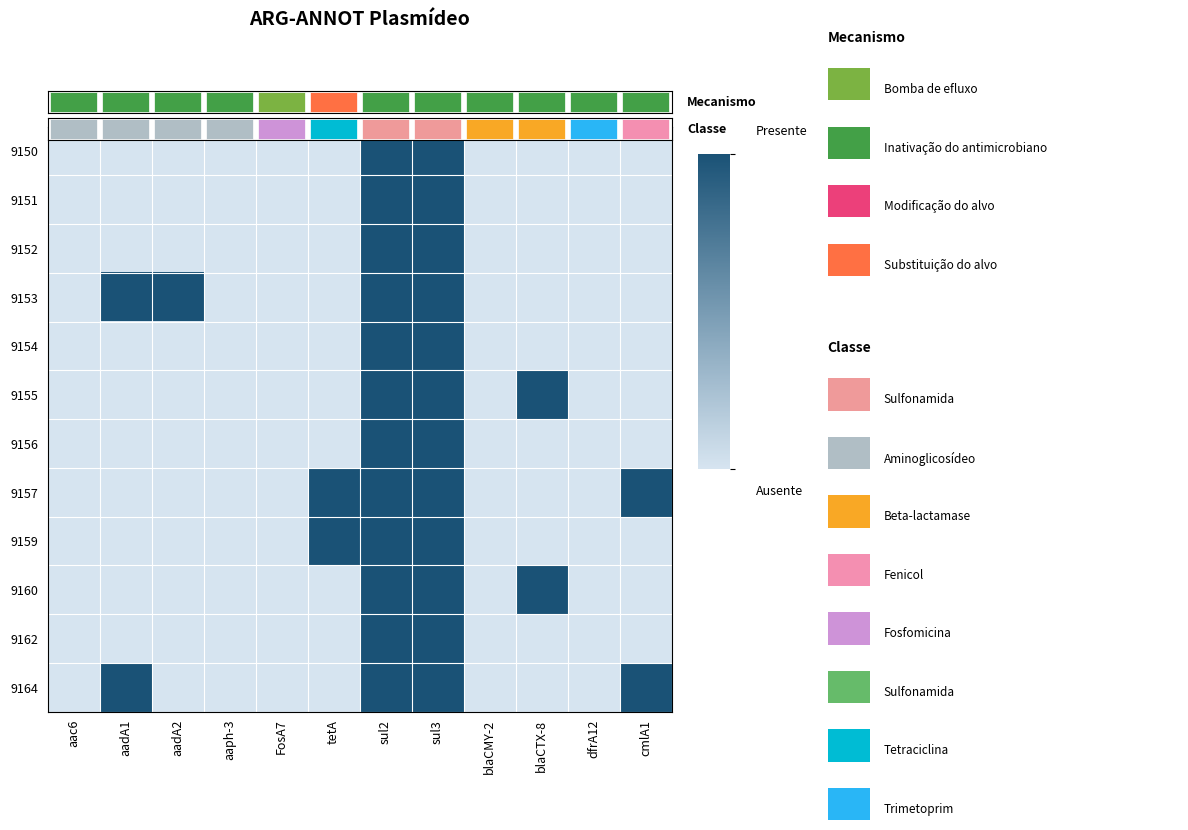

Reading left to right, extract all data points from this chart.

9150: aac6=0	aadA1=0	aadA2=0	aaph-3=0	FosA7=0	tetA=0	sul2=1	sul3=1	blaCMY-2=0	blaCTX-8=0	dfrA12=0	cmlA1=0
9151: aac6=0	aadA1=0	aadA2=0	aaph-3=0	FosA7=0	tetA=0	sul2=1	sul3=1	blaCMY-2=0	blaCTX-8=0	dfrA12=0	cmlA1=0
9152: aac6=0	aadA1=0	aadA2=0	aaph-3=0	FosA7=0	tetA=0	sul2=1	sul3=1	blaCMY-2=0	blaCTX-8=0	dfrA12=0	cmlA1=0
9153: aac6=0	aadA1=1	aadA2=1	aaph-3=0	FosA7=0	tetA=0	sul2=1	sul3=1	blaCMY-2=0	blaCTX-8=0	dfrA12=0	cmlA1=0
9154: aac6=0	aadA1=0	aadA2=0	aaph-3=0	FosA7=0	tetA=0	sul2=1	sul3=1	blaCMY-2=0	blaCTX-8=0	dfrA12=0	cmlA1=0
9155: aac6=0	aadA1=0	aadA2=0	aaph-3=0	FosA7=0	tetA=0	sul2=1	sul3=1	blaCMY-2=0	blaCTX-8=1	dfrA12=0	cmlA1=0
9156: aac6=0	aadA1=0	aadA2=0	aaph-3=0	FosA7=0	tetA=0	sul2=1	sul3=1	blaCMY-2=0	blaCTX-8=0	dfrA12=0	cmlA1=0
9157: aac6=0	aadA1=0	aadA2=0	aaph-3=0	FosA7=0	tetA=1	sul2=1	sul3=1	blaCMY-2=0	blaCTX-8=0	dfrA12=0	cmlA1=1
9159: aac6=0	aadA1=0	aadA2=0	aaph-3=0	FosA7=0	tetA=1	sul2=1	sul3=1	blaCMY-2=0	blaCTX-8=0	dfrA12=0	cmlA1=0
9160: aac6=0	aadA1=0	aadA2=0	aaph-3=0	FosA7=0	tetA=0	sul2=1	sul3=1	blaCMY-2=0	blaCTX-8=1	dfrA12=0	cmlA1=0
9162: aac6=0	aadA1=0	aadA2=0	aaph-3=0	FosA7=0	tetA=0	sul2=1	sul3=1	blaCMY-2=0	blaCTX-8=0	dfrA12=0	cmlA1=0
9164: aac6=0	aadA1=1	aadA2=0	aaph-3=0	FosA7=0	tetA=0	sul2=1	sul3=1	blaCMY-2=0	blaCTX-8=0	dfrA12=0	cmlA1=1